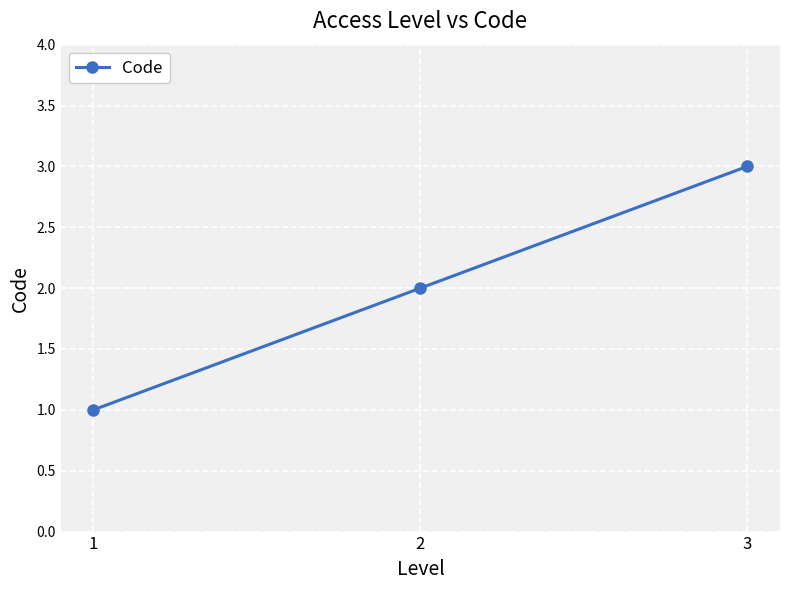

What is the value of the 2nd point from the left?

2